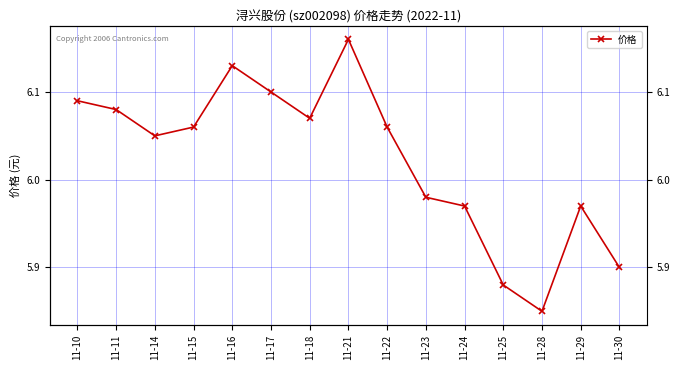

What is the sum of all values?

90.3